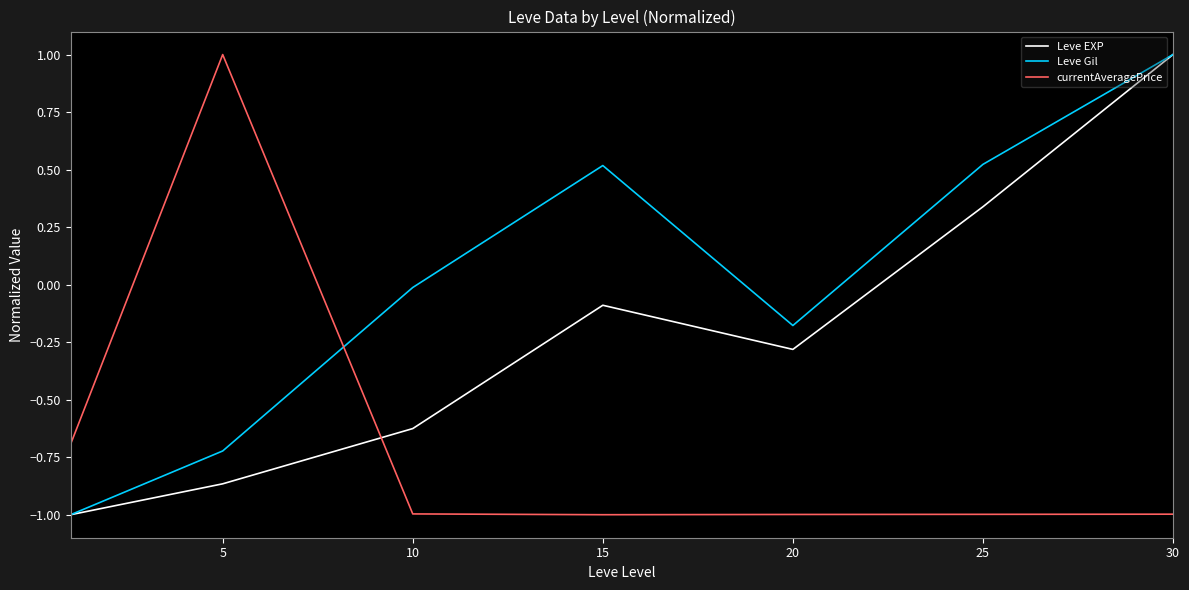

Which series has the largest total across all categories?

Leve Gil